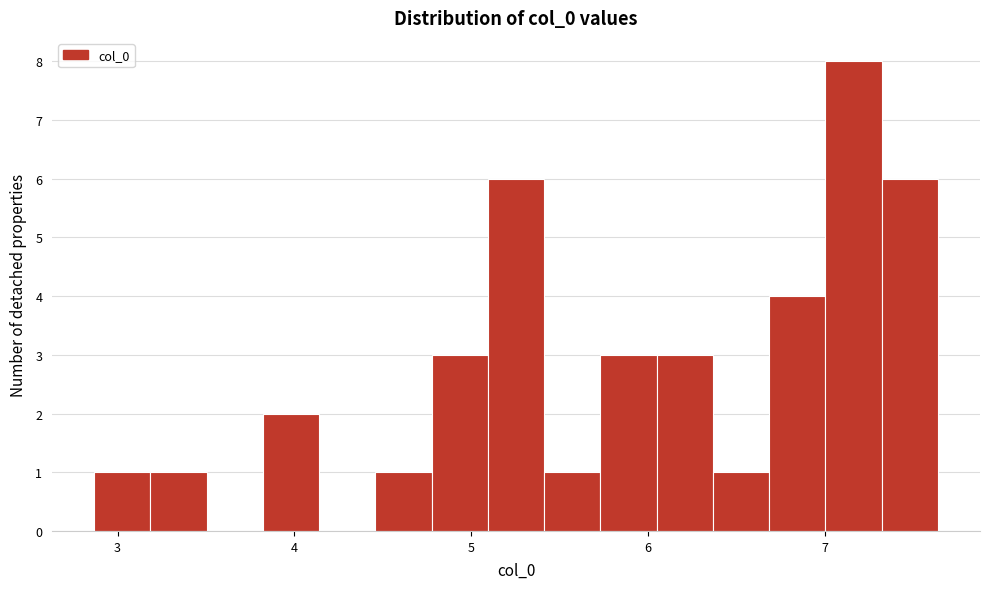

Read against the x-axis, roughly where is the centre of the tallest bar?

7.2